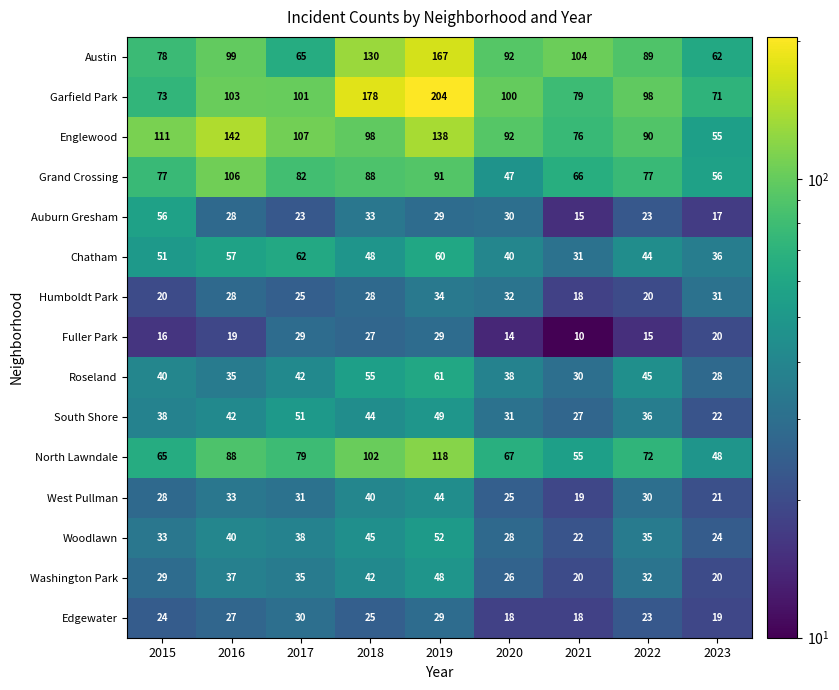

What is the average value of the Chatham series?

48